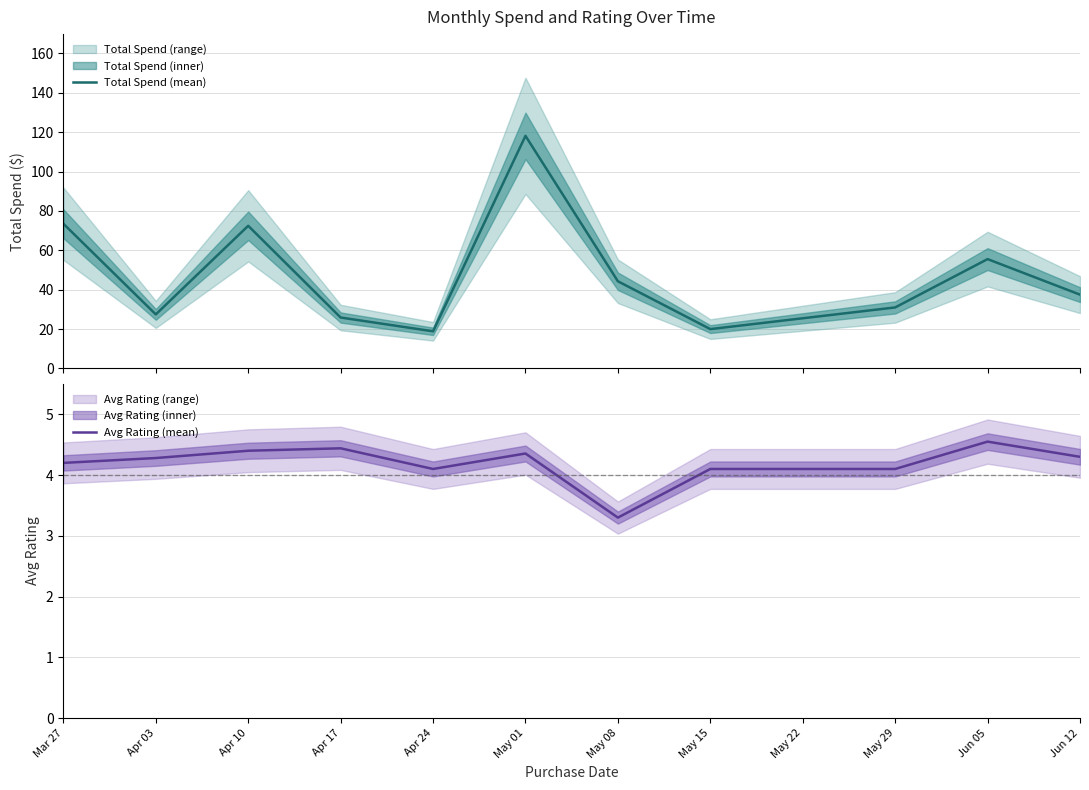

What is the smallest value displayed?

3.3